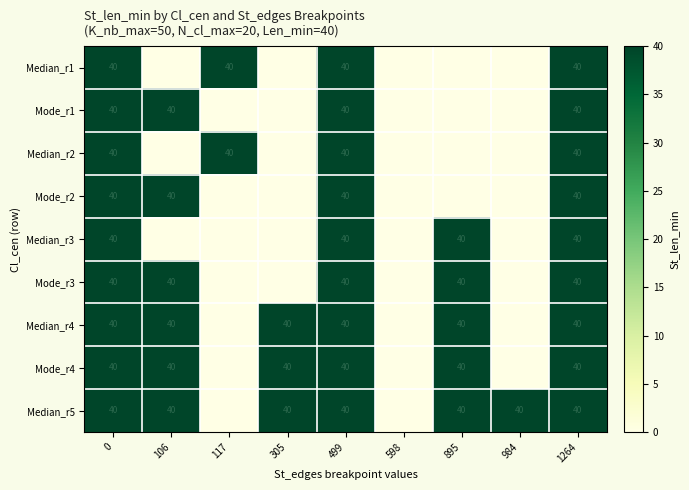

True or false: Median_r5 has a value of 18 at 984.

False